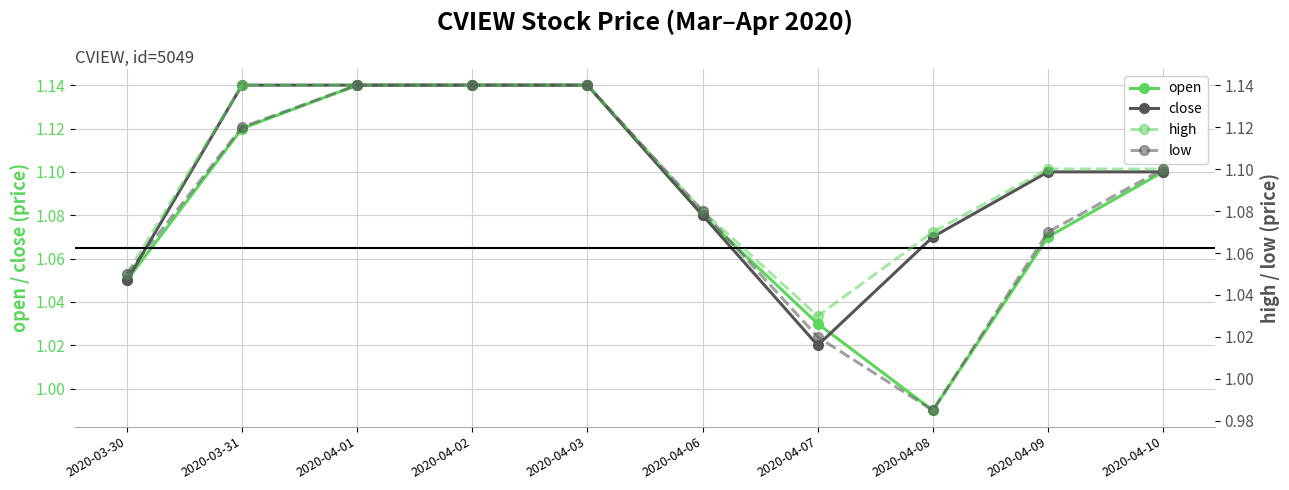

What are all the series names shown in the legend?

open, close, high, low